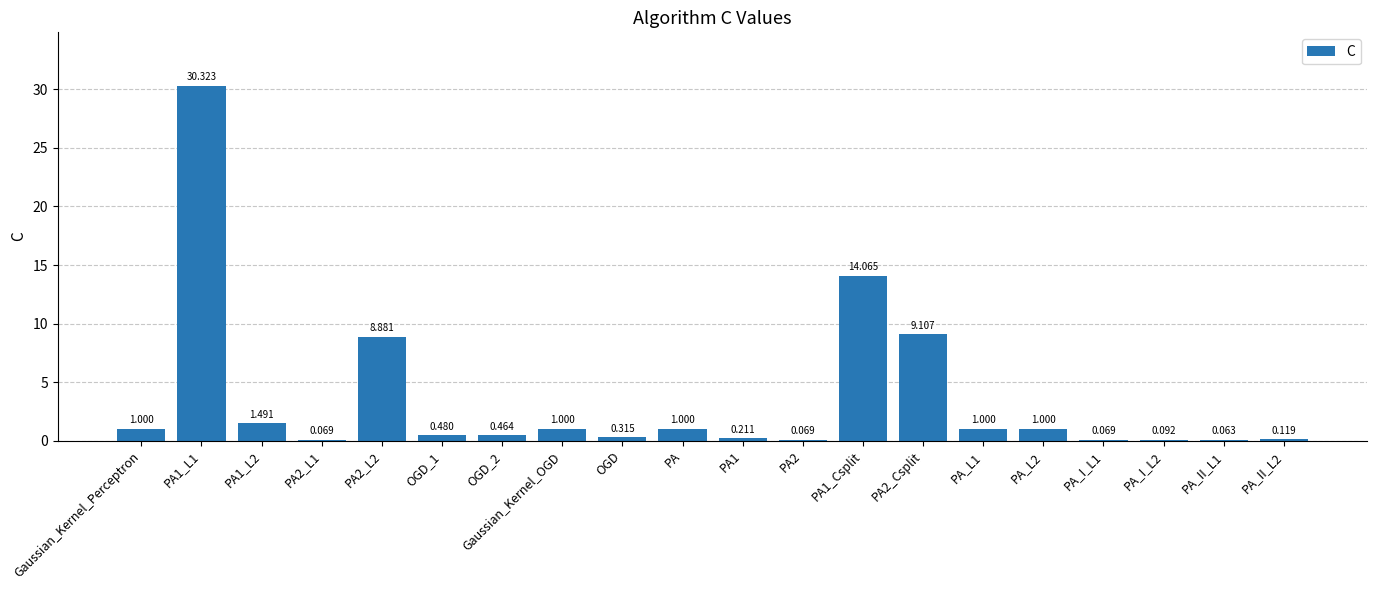

At which category does the chart reach its minimum across all series?

PA_II_L1